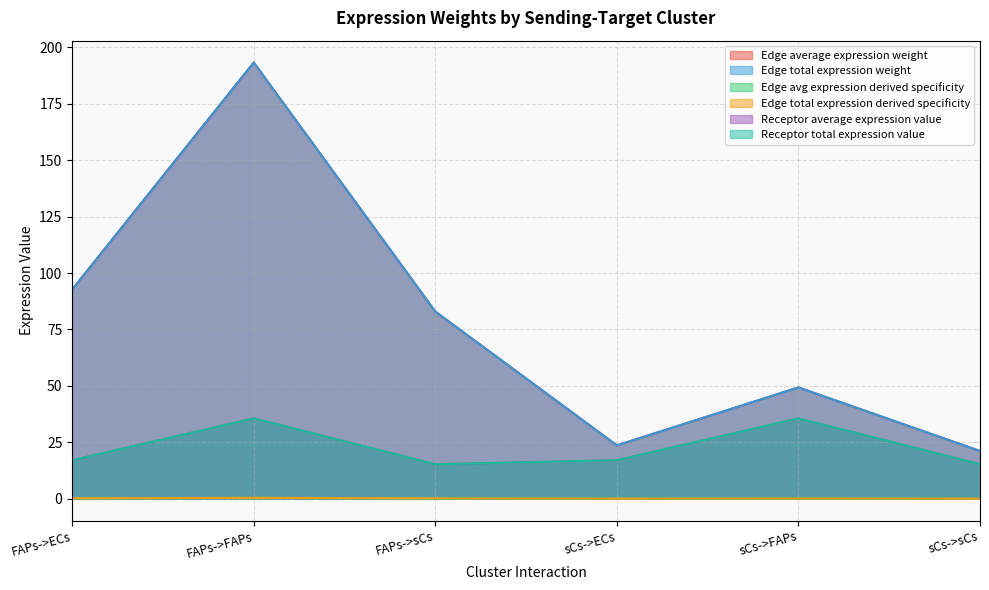

Is the value of Edge avg expression derived specificity at sCs->sCs greater than the value of Receptor average expression value at sCs->sCs?

No